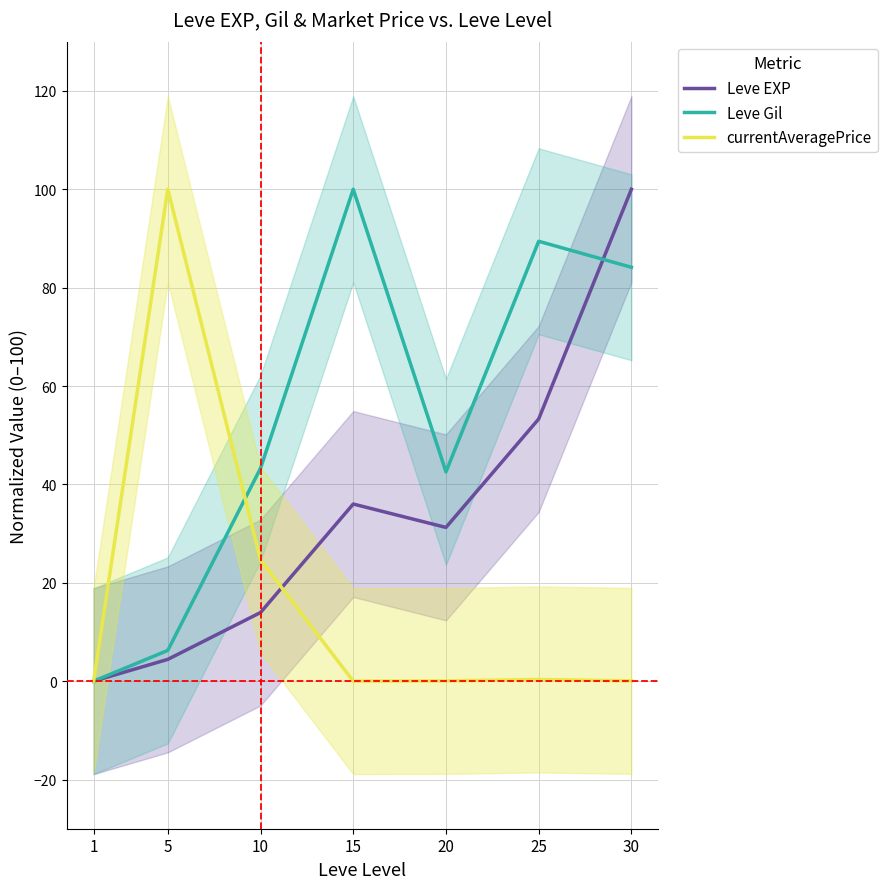

Is it true that Leve EXP equals 33.9 at 25?

False